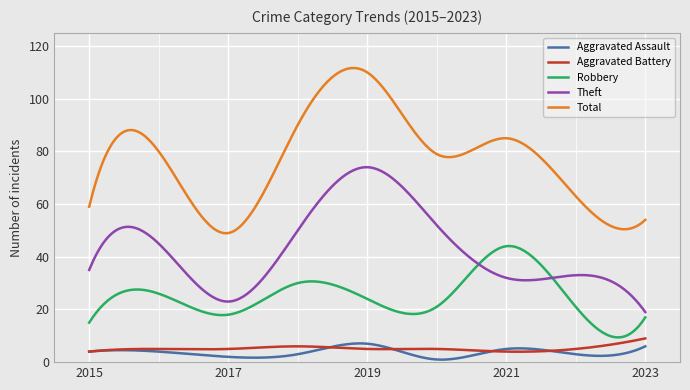

Count the number of data series in this chart.

5